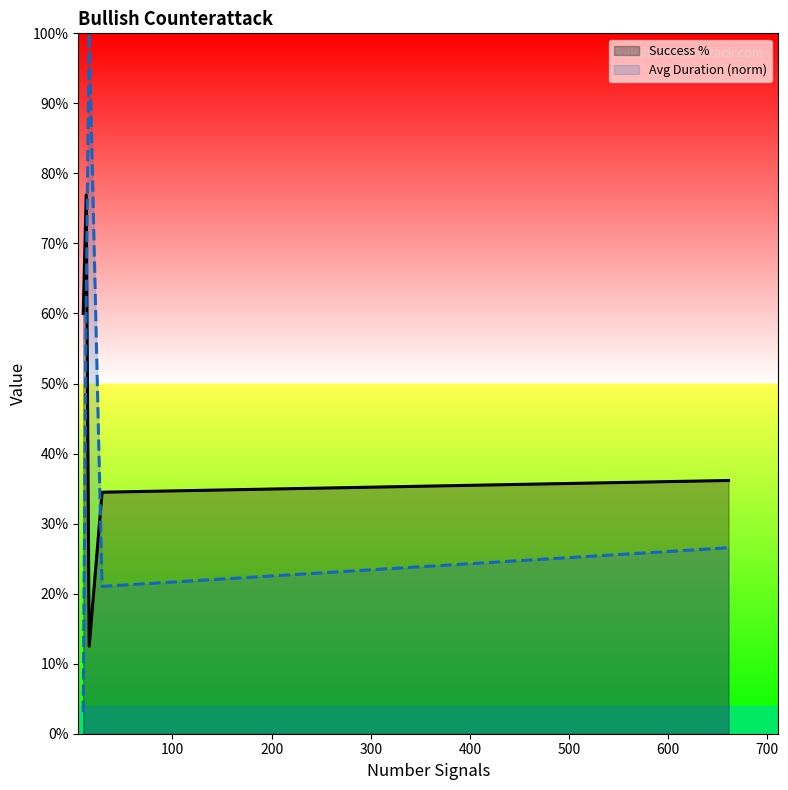

After their last crossing, which series has the higher values: Avg Duration (norm) or Success %?

Success %